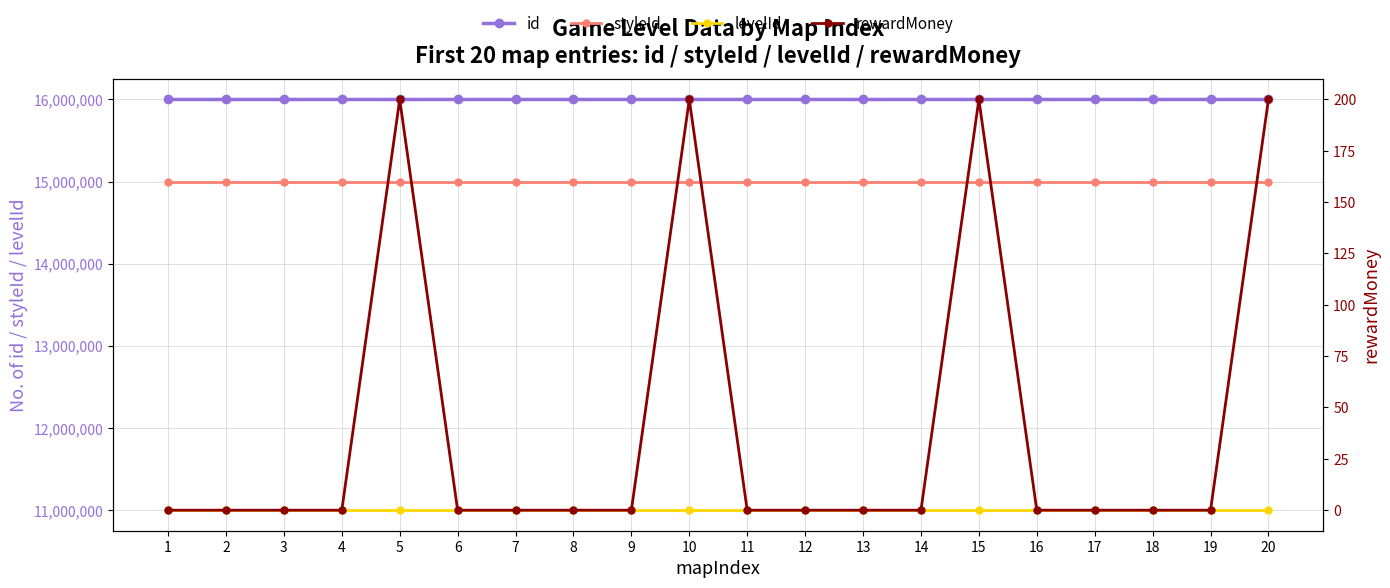

At 4, list the series in order from smallest to largest.

rewardMoney, levelId, styleId, id